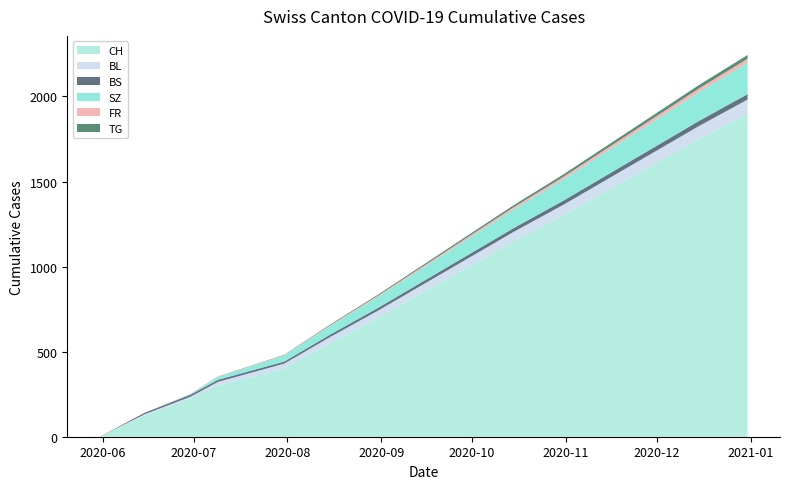

What is the highest value of the CH series?

1900